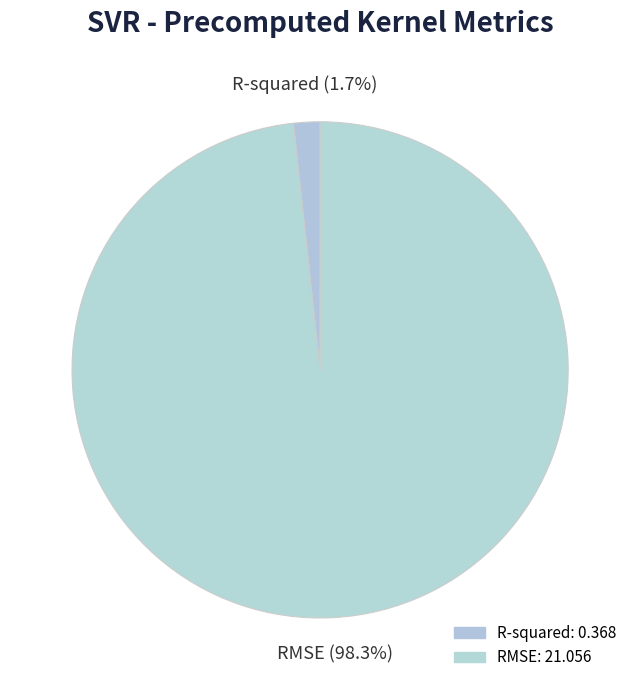

How many slices are in this pie chart?

2